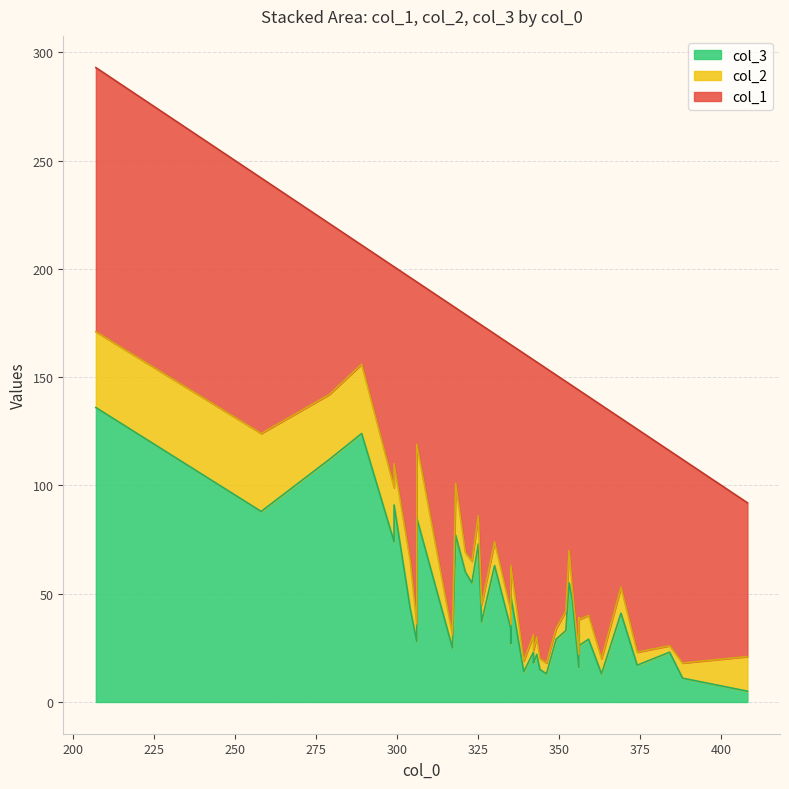

How many times do col_3 and col_1 cross each other?

3